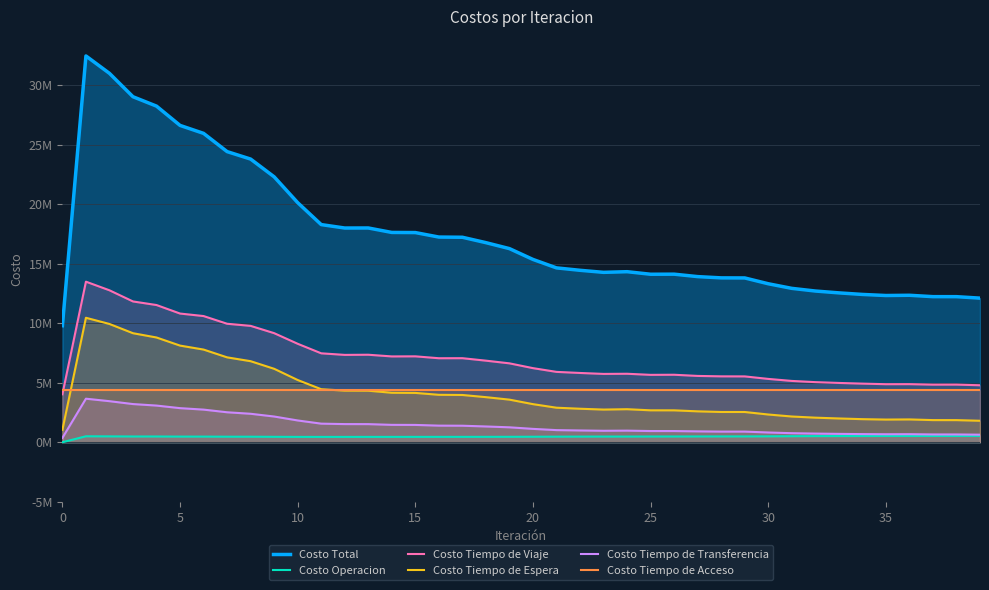

What is the sum of the Costo Tiempo de Transferencia values at 27 and 33?

1614473.3